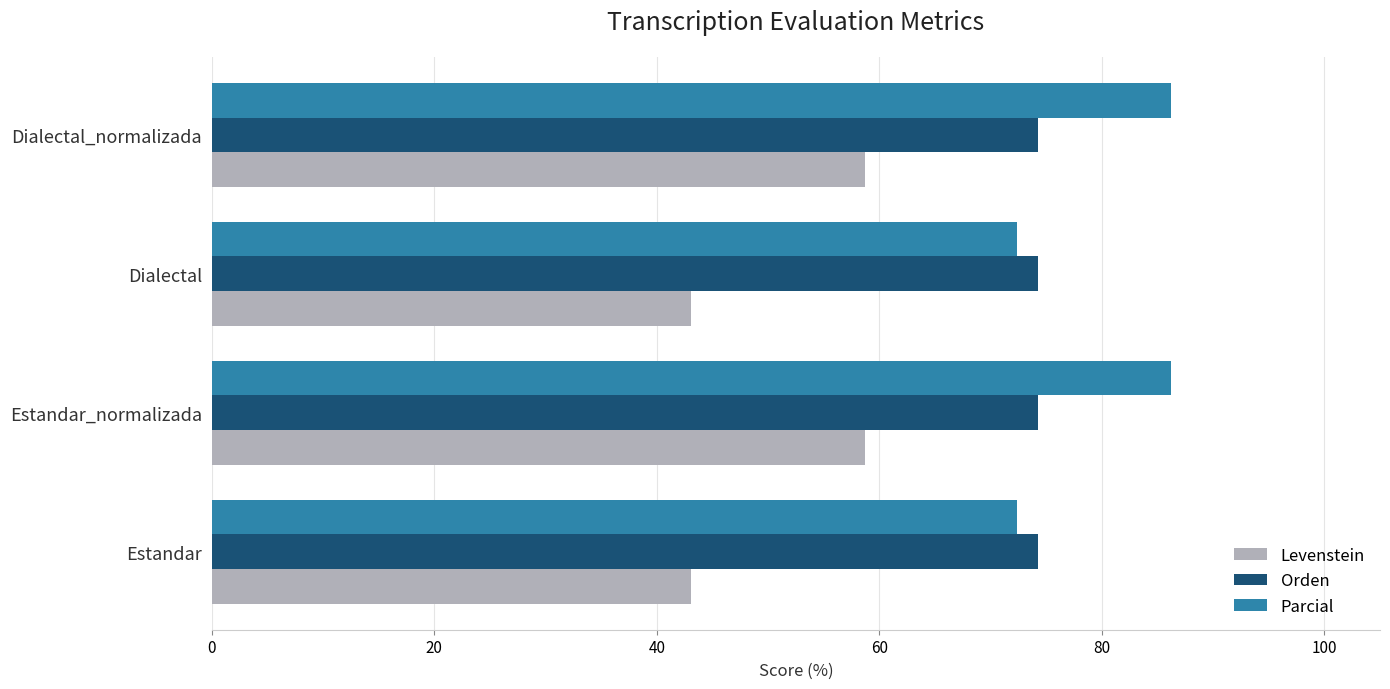

What is the difference between the highest and lowest values at Dialectal_normalizada?

27.5